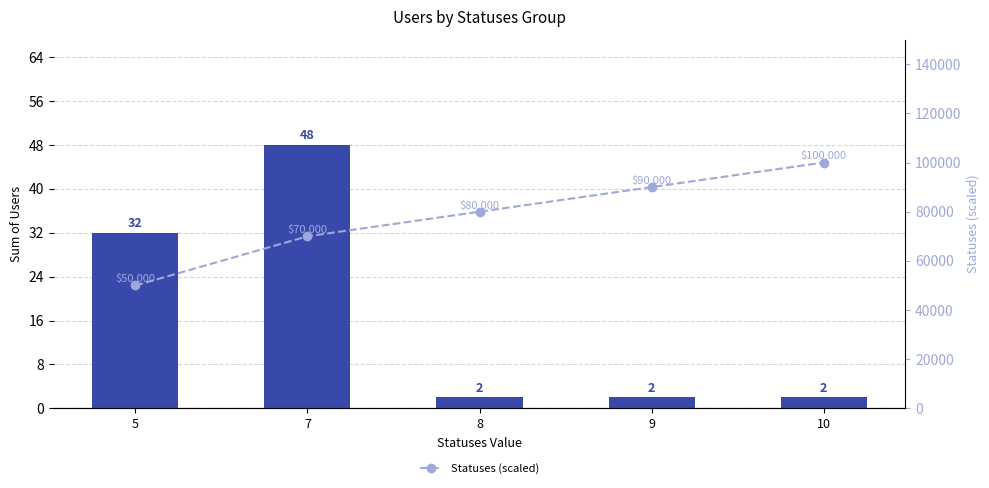

What is the sum of all Statuses (scaled) values?

390000